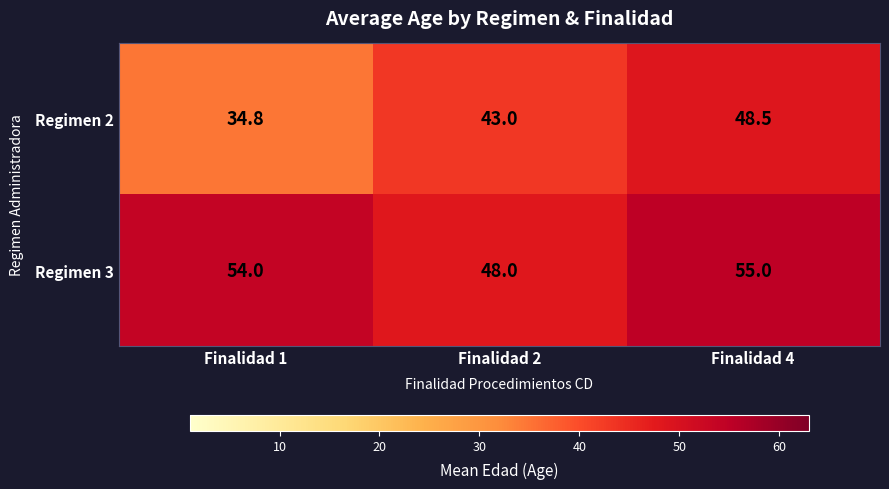

Reading left to right, extract all data points from this chart.

Regimen 2: 34.8	43.0	48.5
Regimen 3: 54.0	48.0	55.0